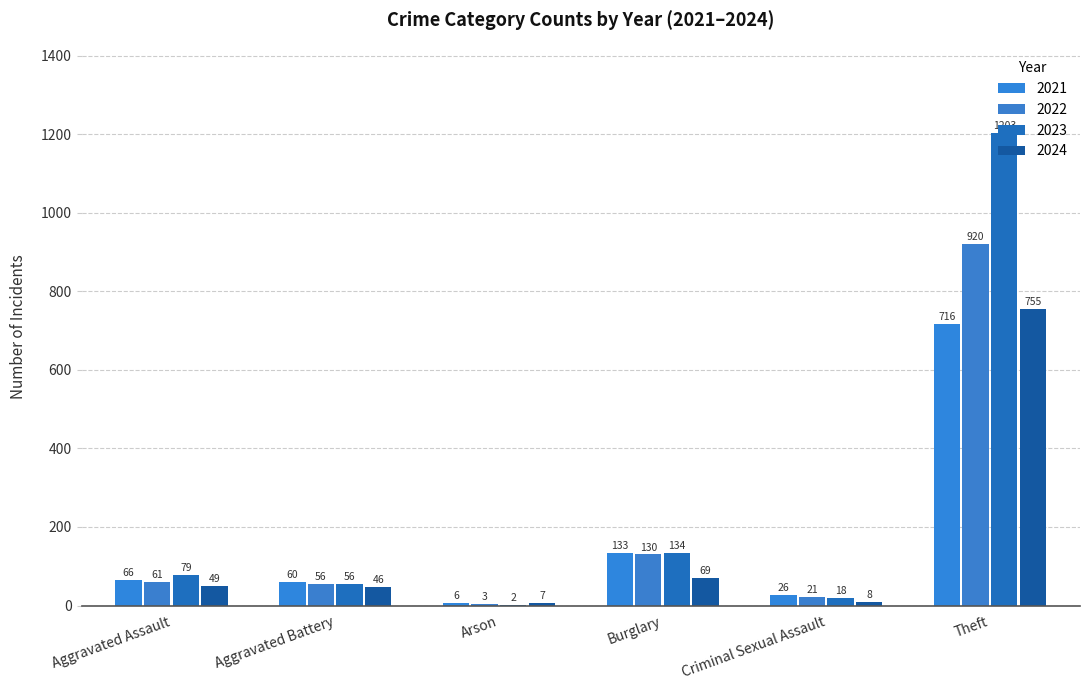

What is the value of the 2022 bar at the 3rd from the left?

3